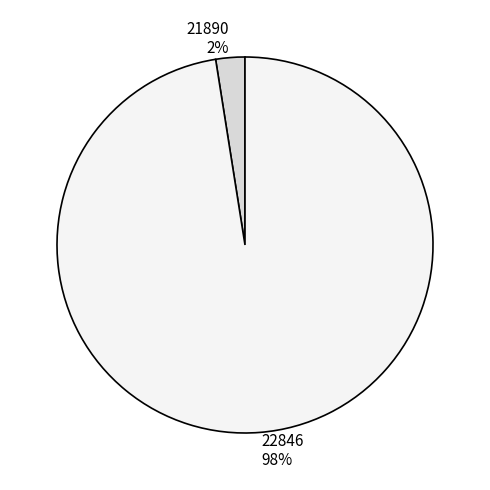

Is 22846 the majority of the pie?

Yes